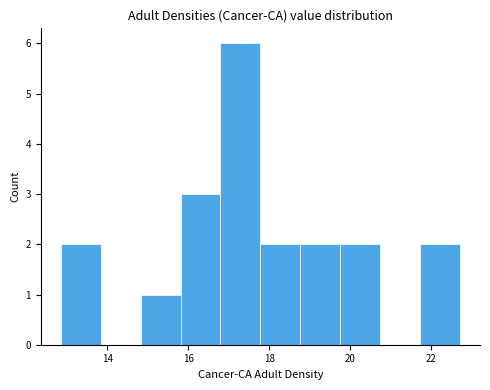

Reading left to right, transcribe this chart: for each bar, give the range it covers on the x-axis and its height. Neither the bar edges nor the heights are printed on the chart, so give them approximately, as read against the axes.

12.8 to 13.8: 2
13.8 to 14.8: 0
14.8 to 15.8: 1
15.8 to 16.8: 3
16.8 to 17.8: 6
17.8 to 18.8: 2
18.8 to 19.8: 2
19.8 to 20.8: 2
20.8 to 21.8: 0
21.8 to 22.8: 2